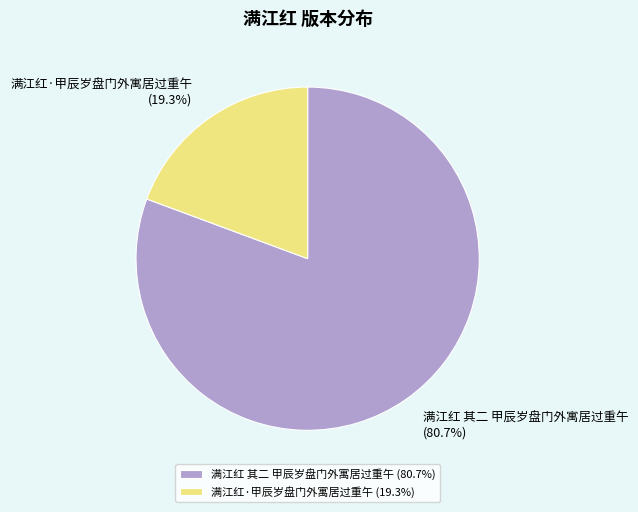

True or false: 满江红 其二 甲辰岁盘门外寓居过重午 accounts for 87% of the total.

False